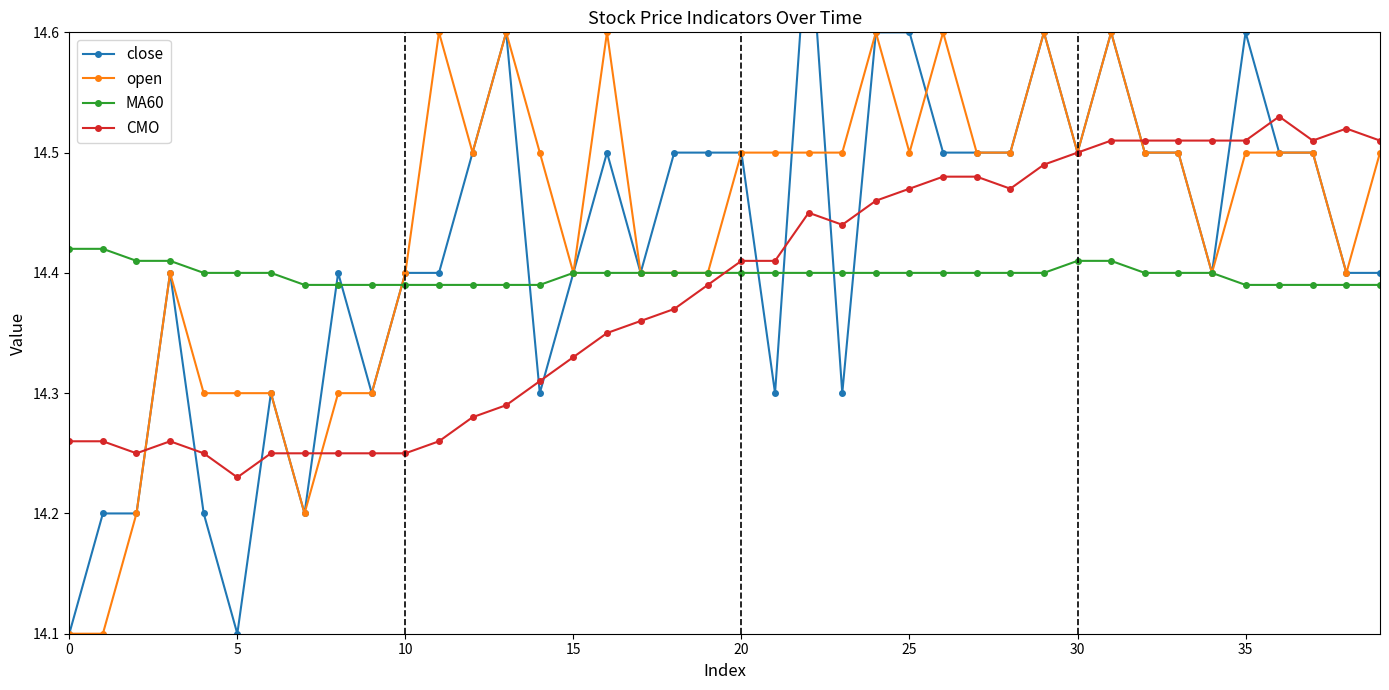

List the series in order of their overall mean, lowest first.

CMO, MA60, close, open